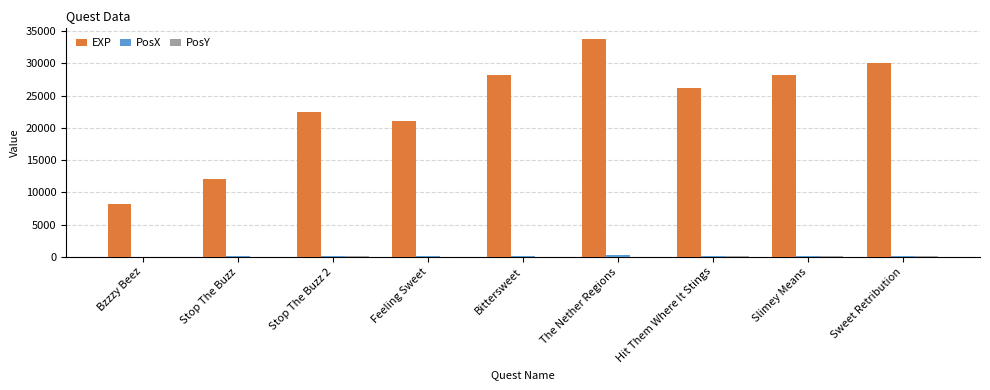

At which category does the chart reach its peak across all series?

The Nether Regions